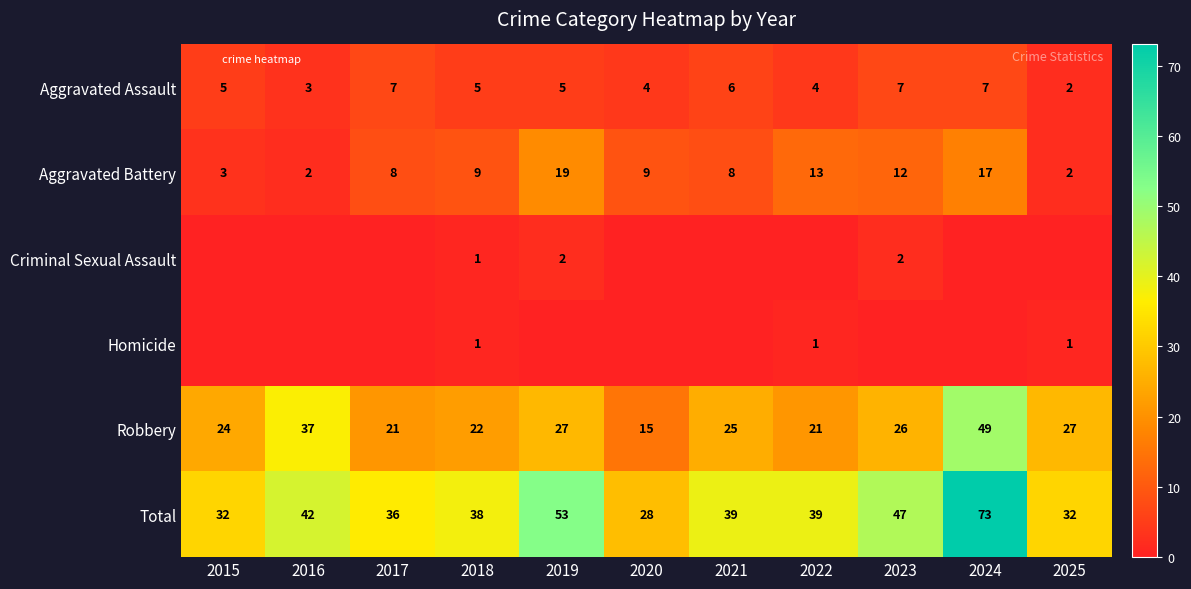

What is the difference between the Robbery values at 2020 and 2015?

9